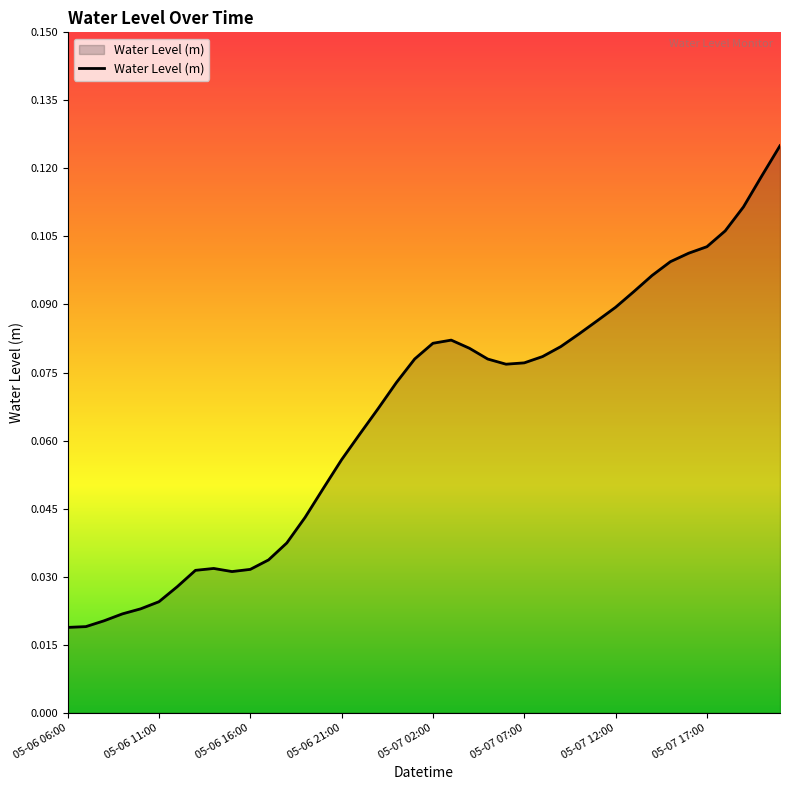

Where is the data nearest to the value 0?

05-06 06:00